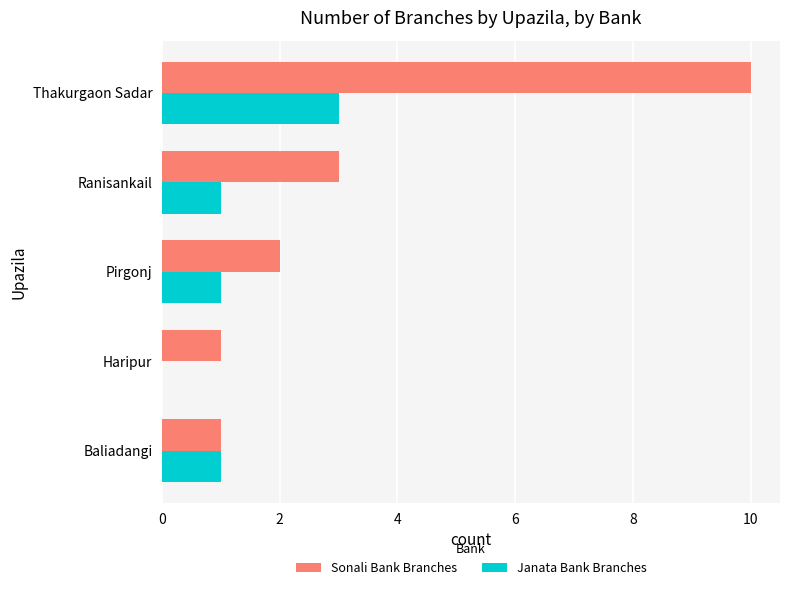

What are all the series names shown in the legend?

Sonali Bank Branches, Janata Bank Branches